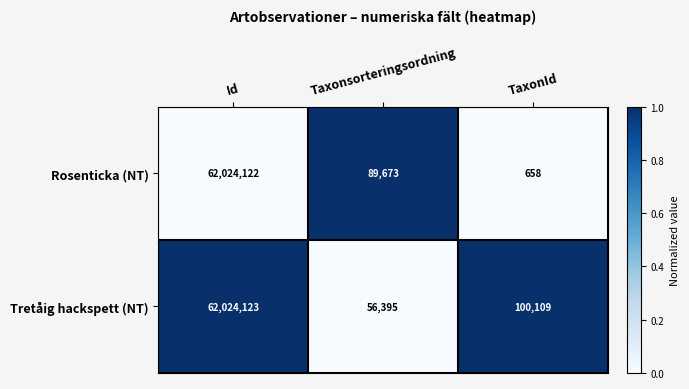

Where is Rosenticka (NT) nearest to the value 31012390?

Taxonsorteringsordning